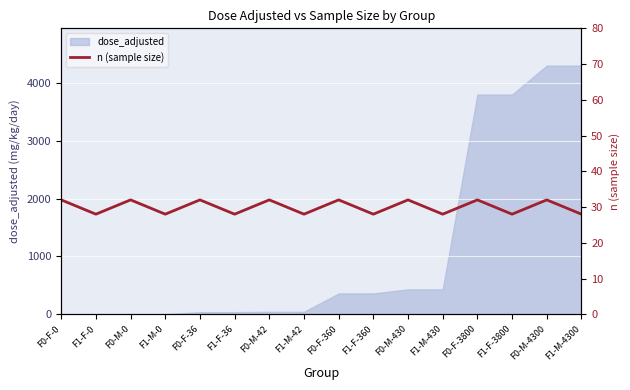

Is it true that dose_adjusted equals 430 at F1-M-430?

True